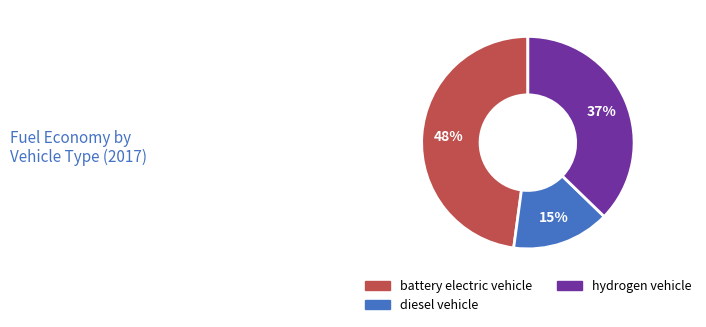

Which category has the smallest portion of the pie?

diesel vehicle